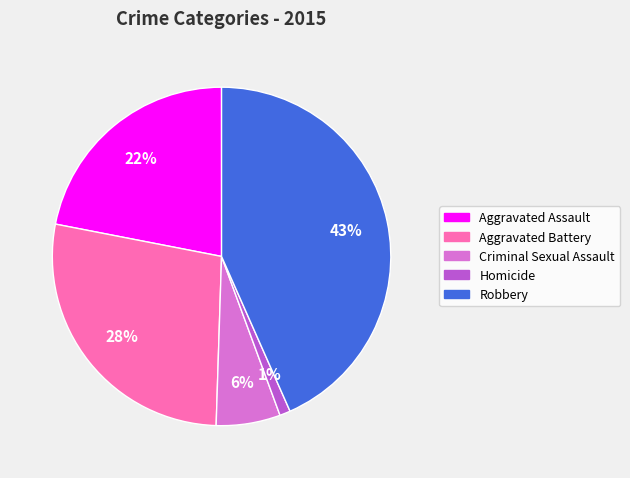

Rank the categories by value from highest to lowest.

Robbery, Aggravated Battery, Aggravated Assault, Criminal Sexual Assault, Homicide